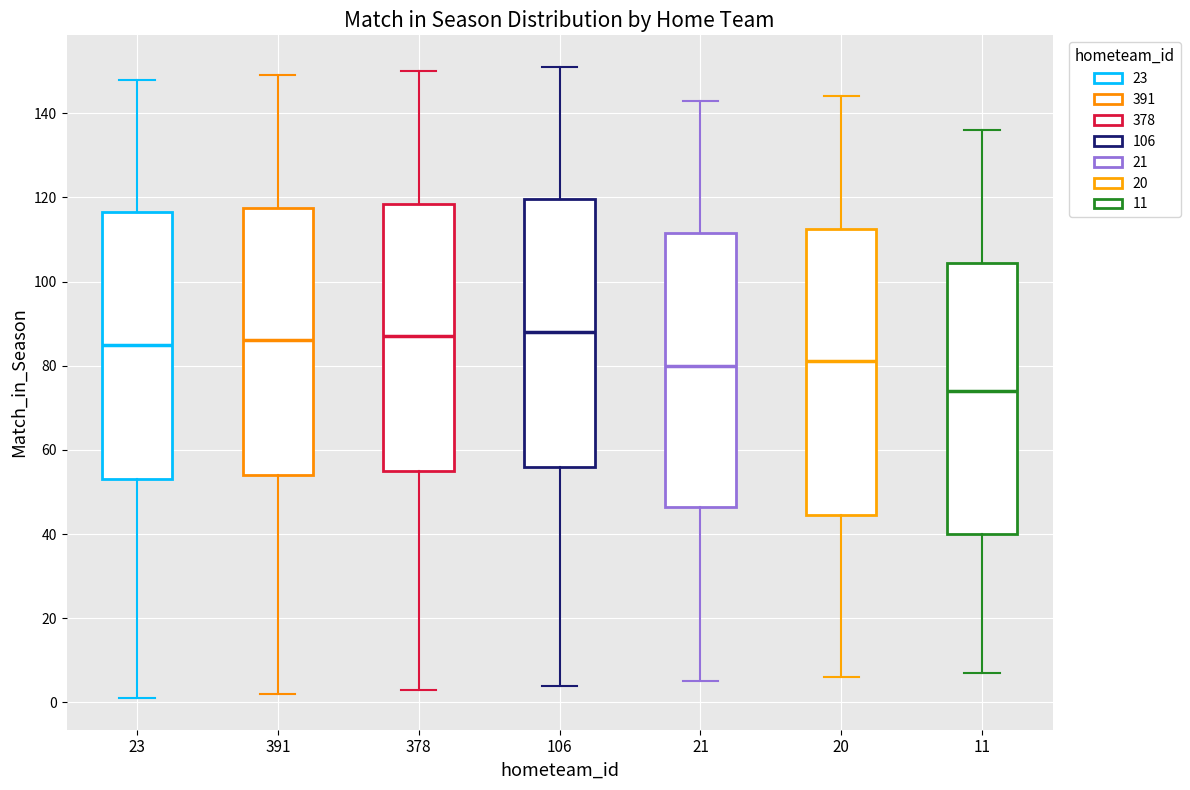

Which box has the lowest median line?

11